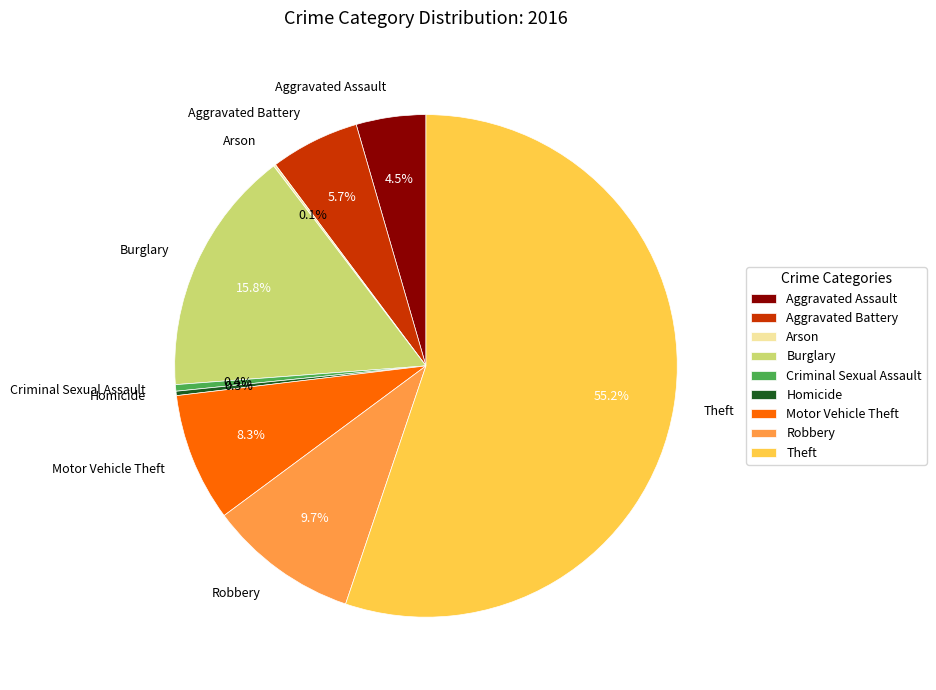

Approximately how many times larger is the value at Theft compared to Aggravated Assault?

12.3